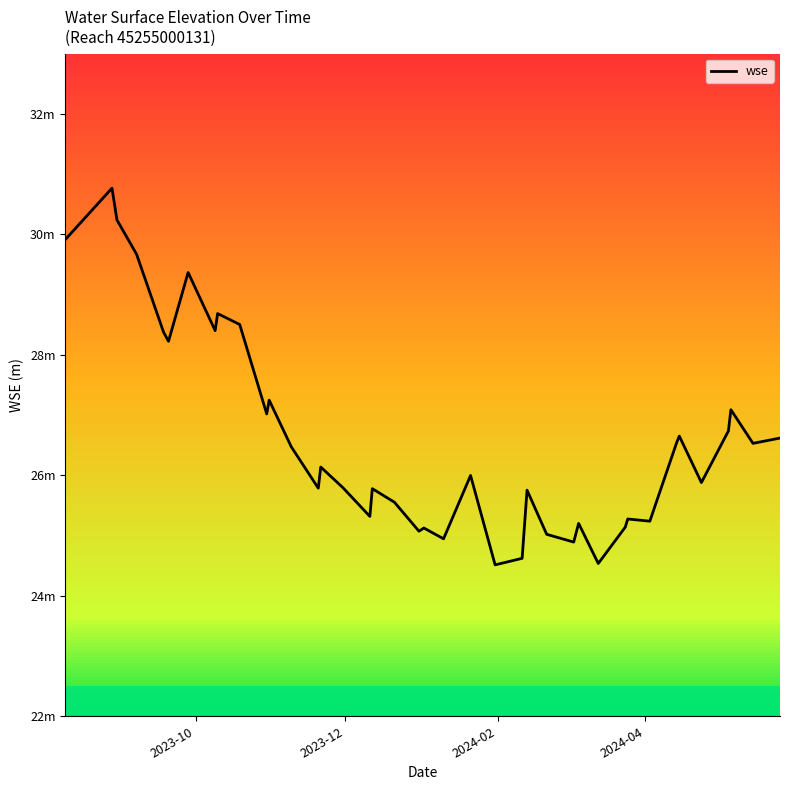

True or false: there are more than 2 points higher than both neighbors.

True